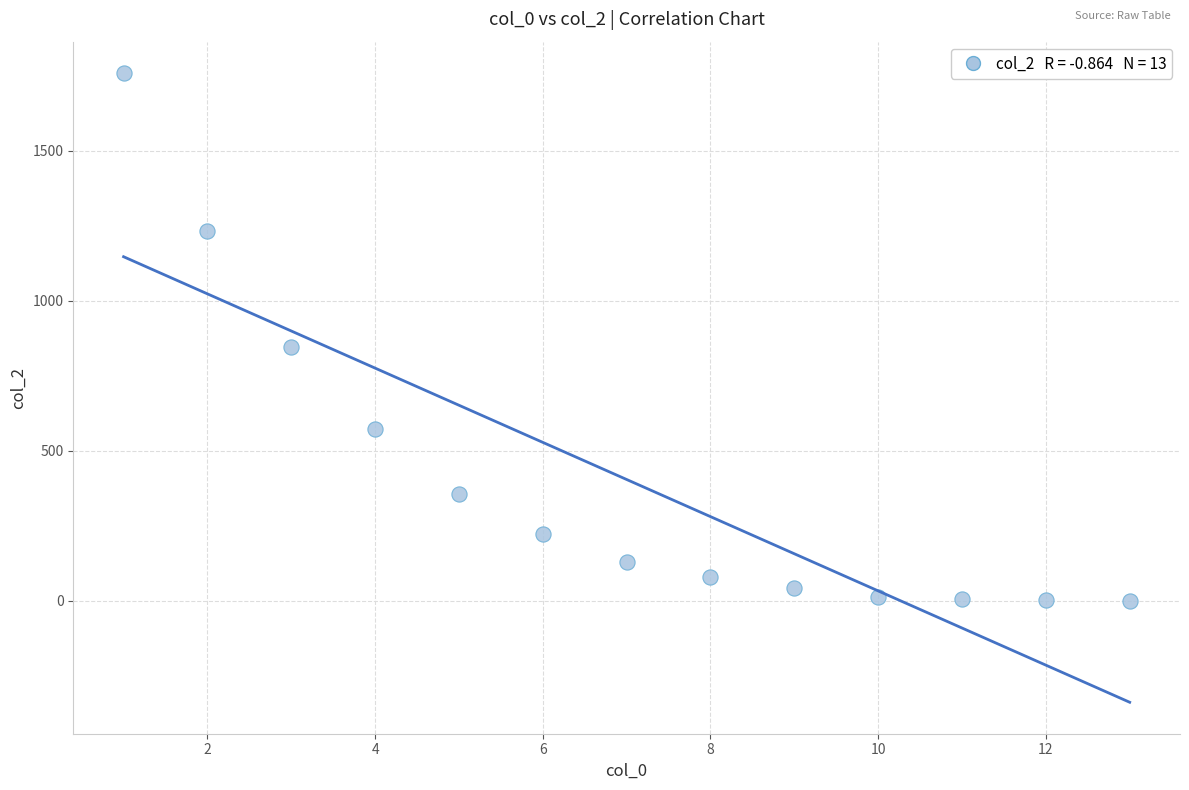

What Y value in the scatter plot is closest to 879?

846